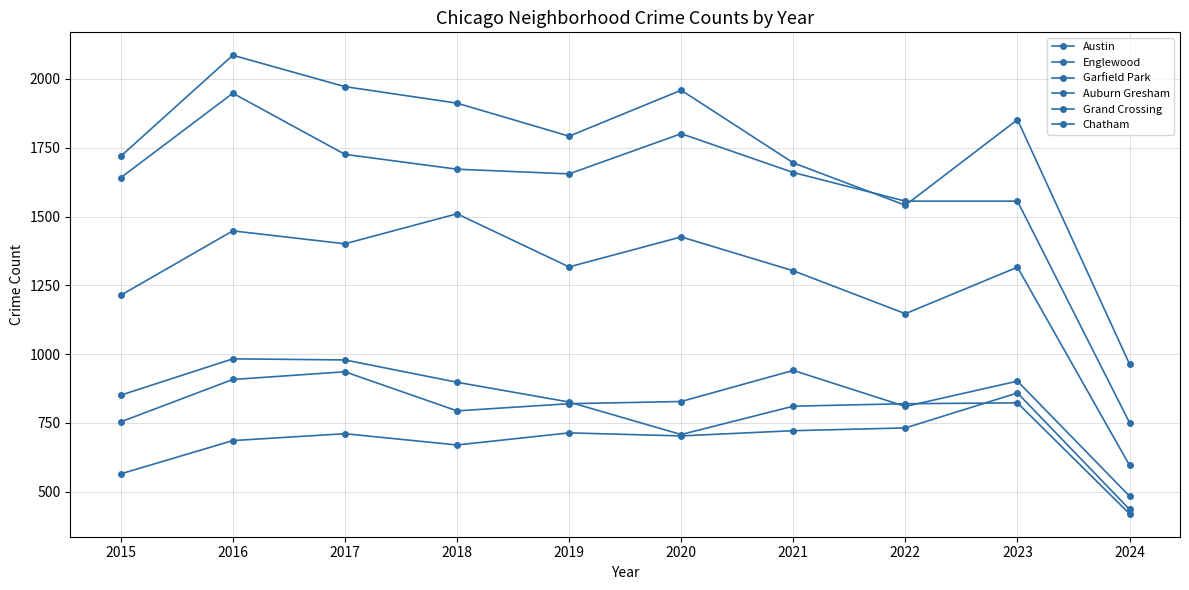

In Auburn Gresham, how many points are lower than both neighbors (excluding endpoints)?

1